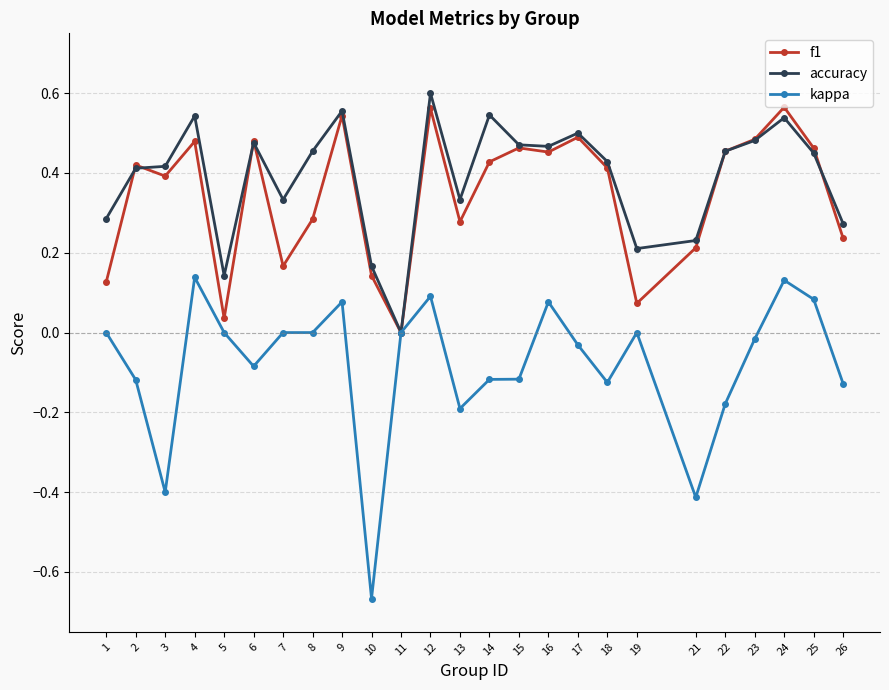

True or false: accuracy and f1 intersect in this chart.

True